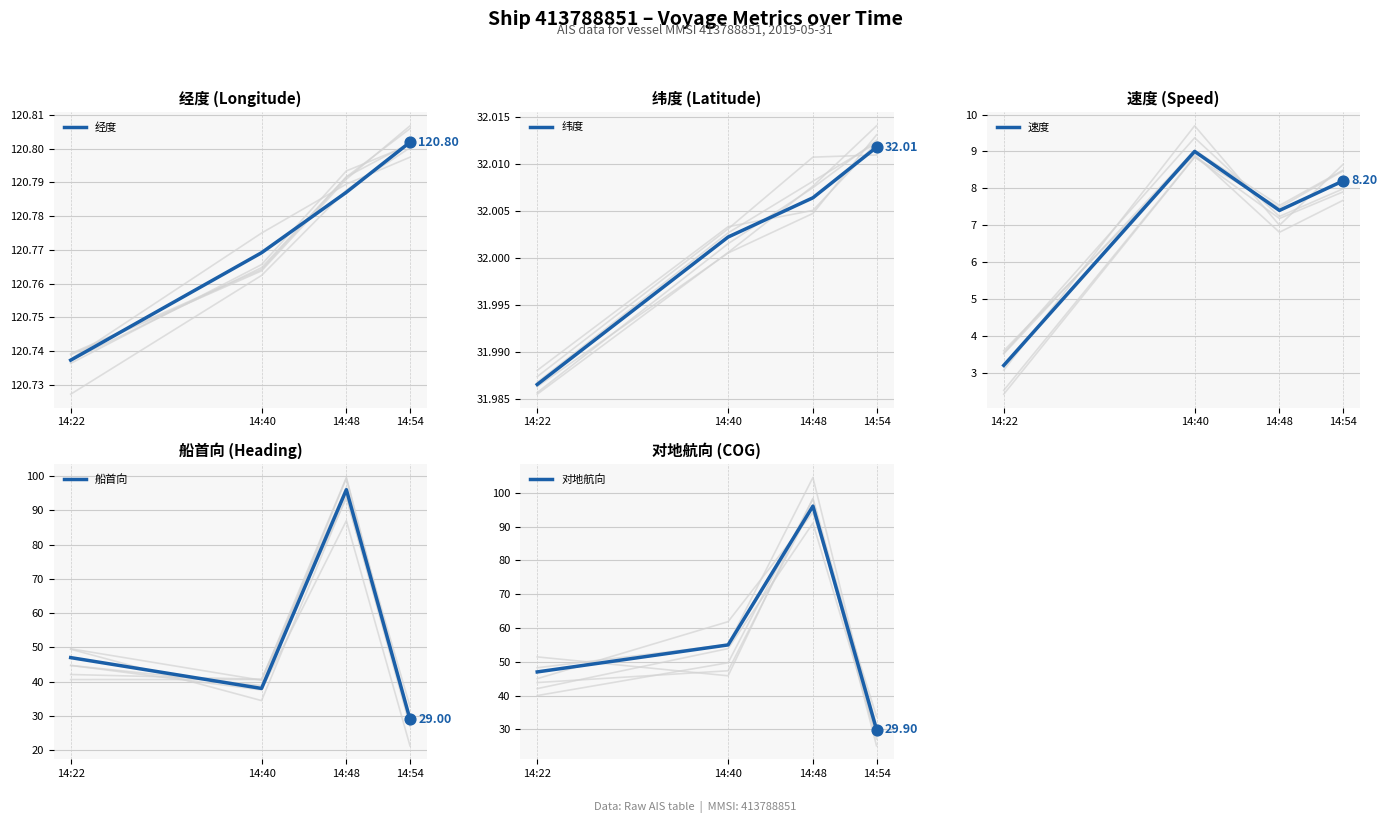

At how many categories does at least one series exceed 120?

4